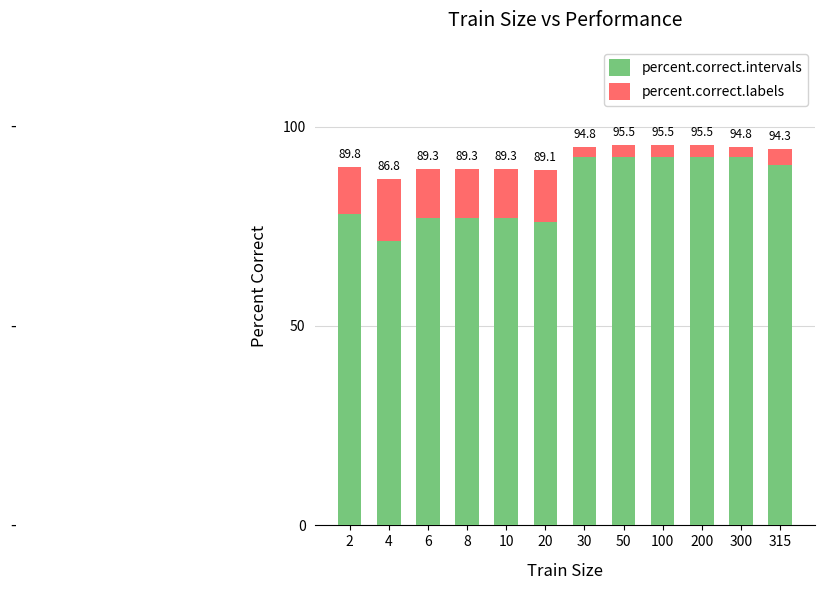

What are all the series names shown in the legend?

percent.correct.intervals, percent.correct.labels